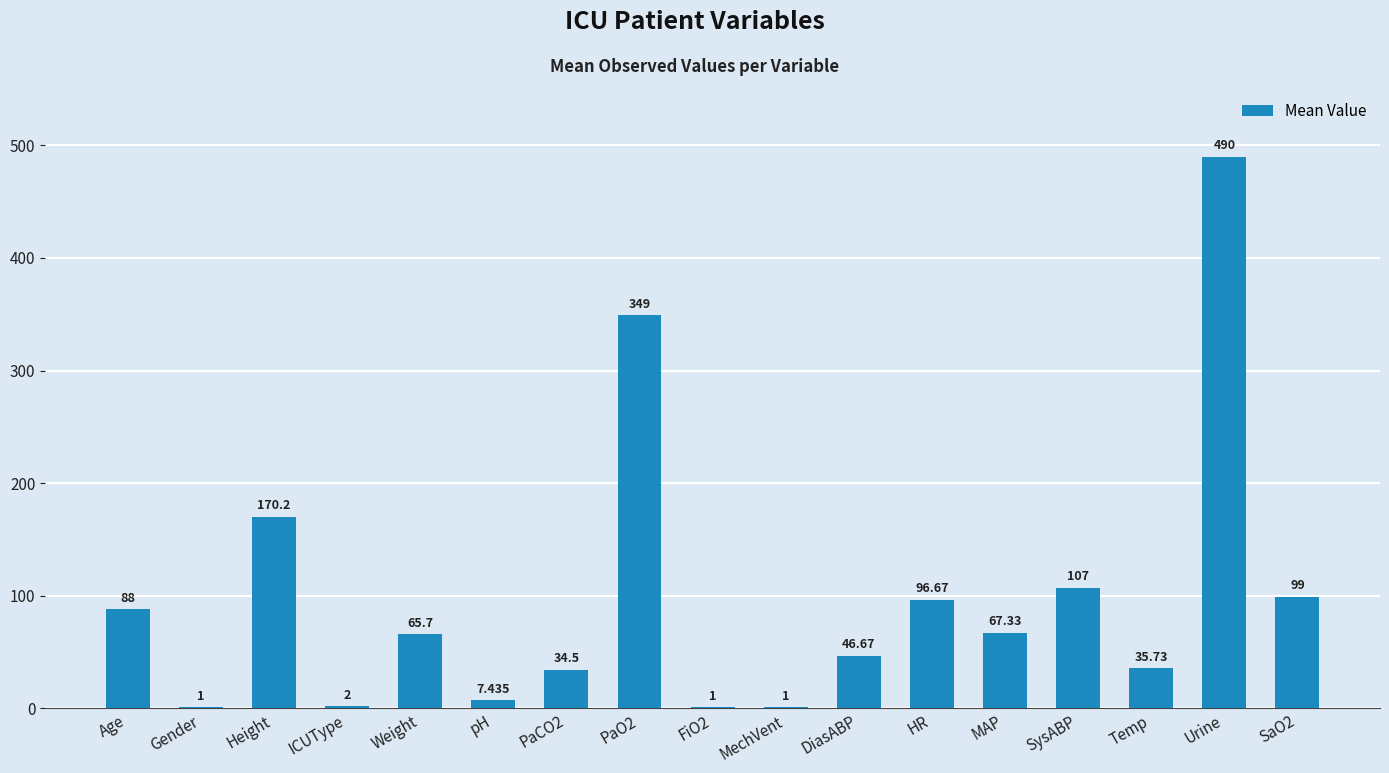

The chart shows a value of 100.1 at MAP. True or false?

False